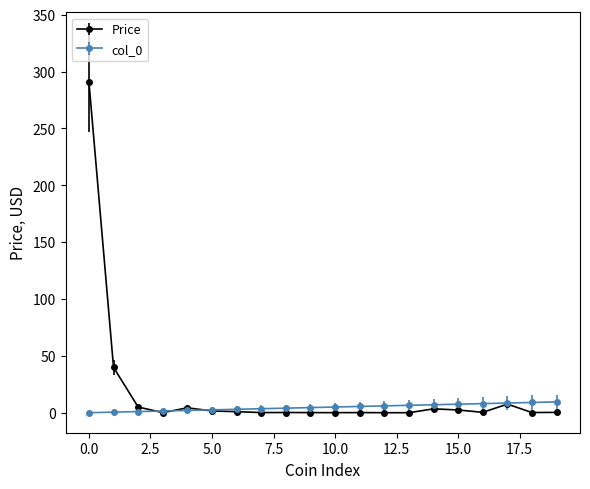

Count the number of data series in this chart.

2